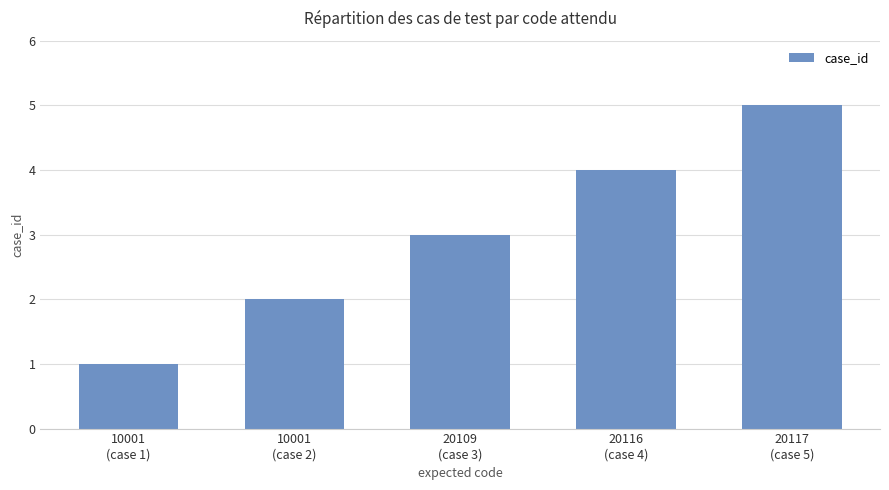

How many data points does each series have?

5